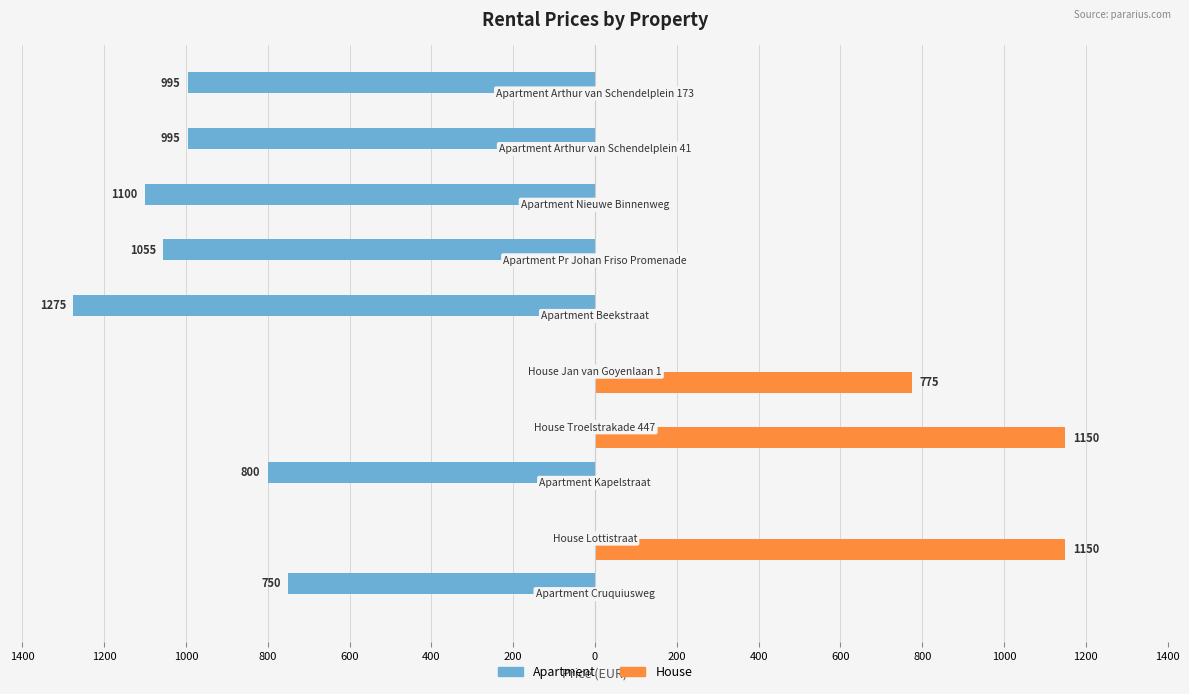

List the series in order of their overall mean, highest first.

House, Apartment